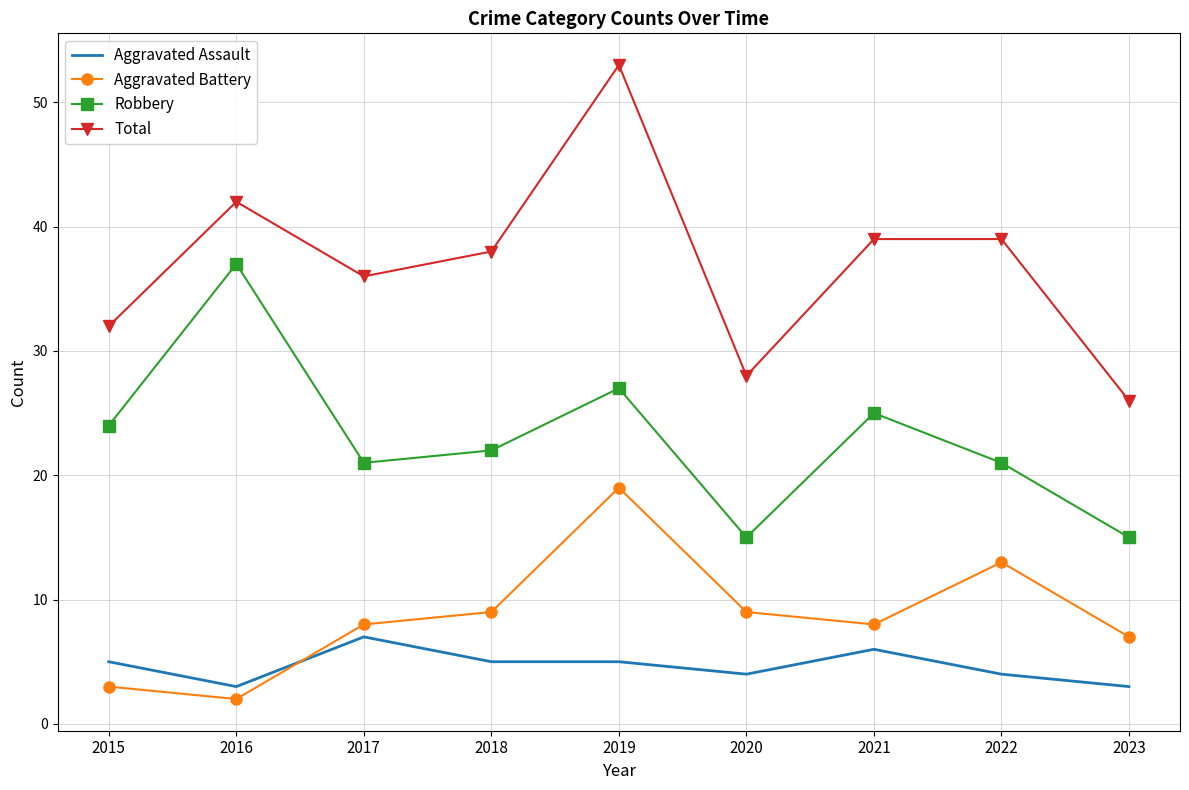

True or false: Robbery and Aggravated Battery cross at least once.

False